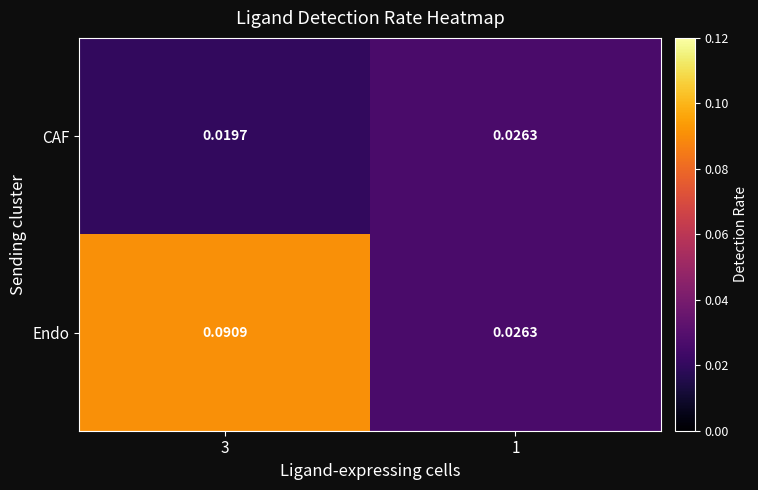

Is the value of CAF at 1 greater than the value of Endo at 3?

No